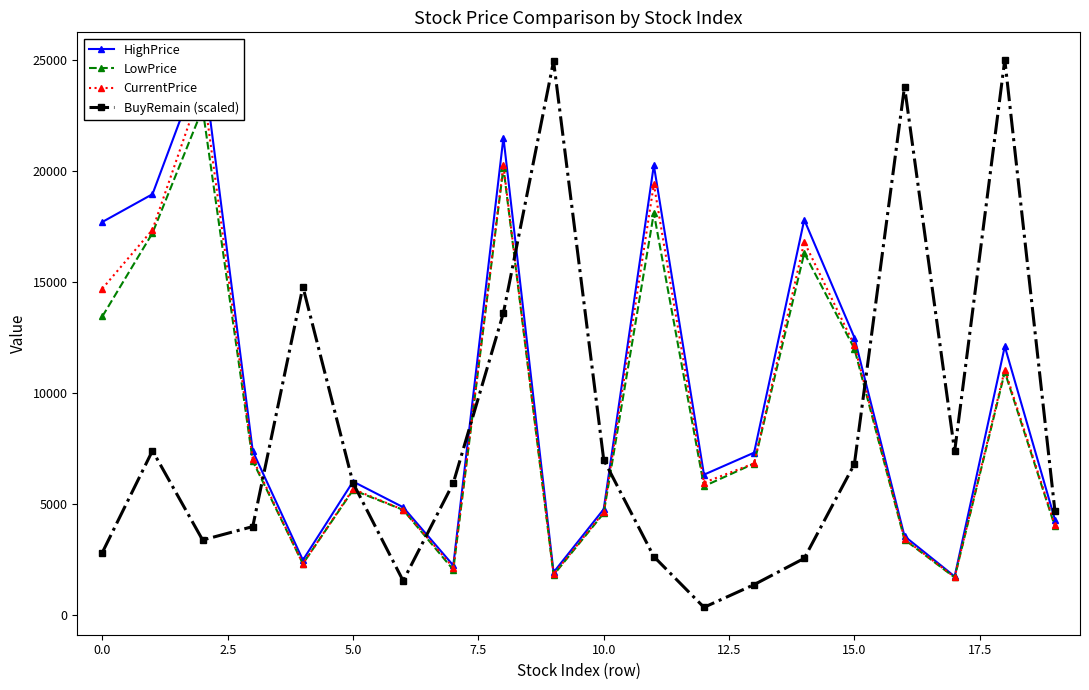

True or false: BuyRemain (scaled) has more than 2 points higher than both neighbors.

True